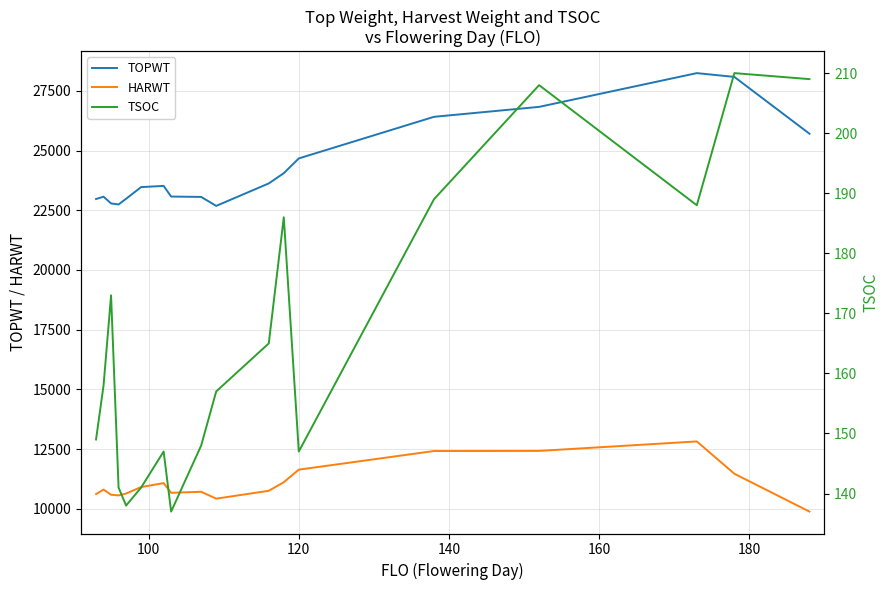

How many interior local valleys does the TSOC series have?

4